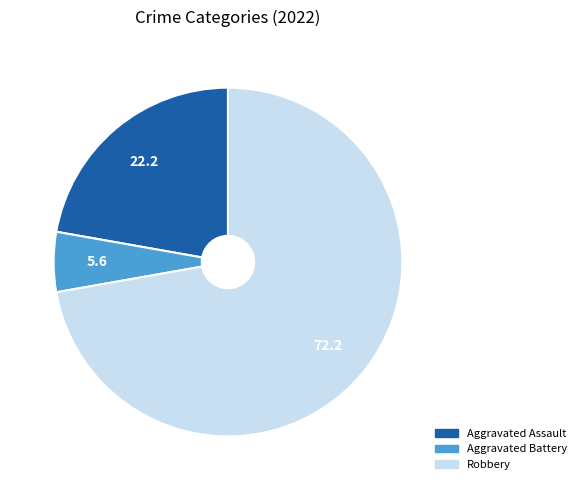

Count the number of slices in the pie.

3